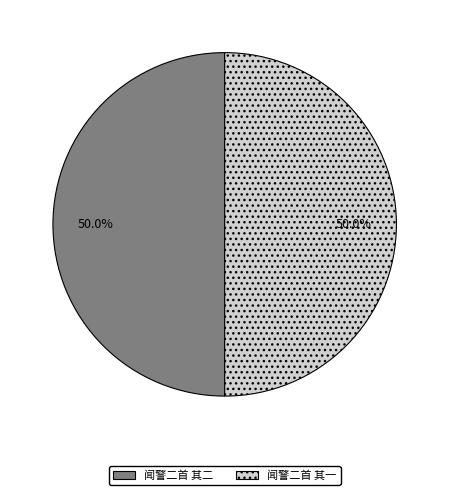

What is the ratio of the value at 闻警二首 其一 to the value at 闻警二首 其二?

1.0